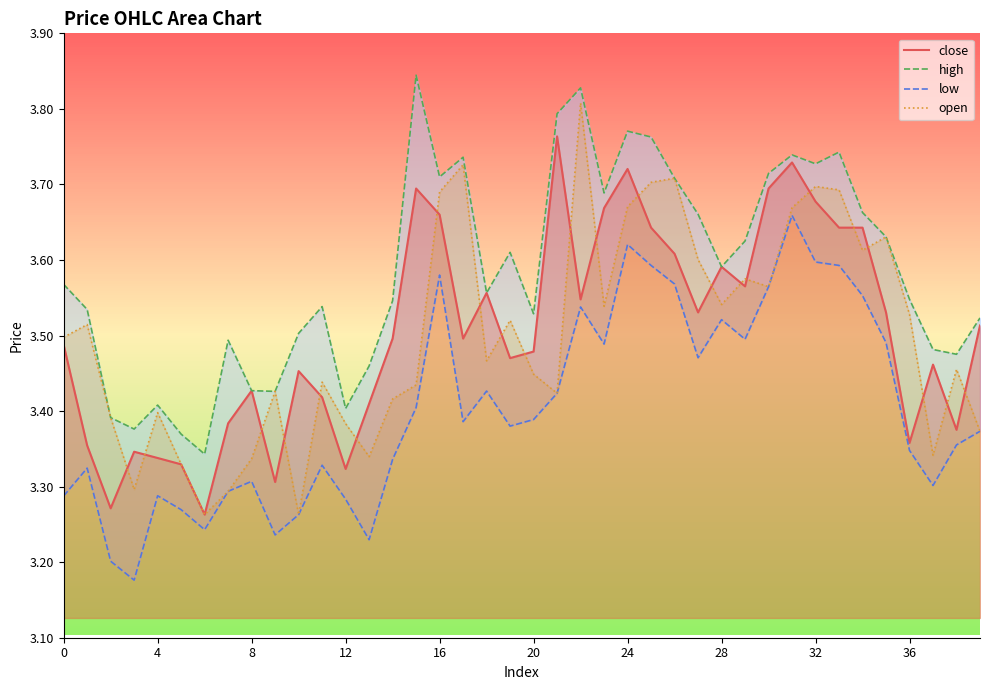

True or false: high and low intersect in this chart.

False